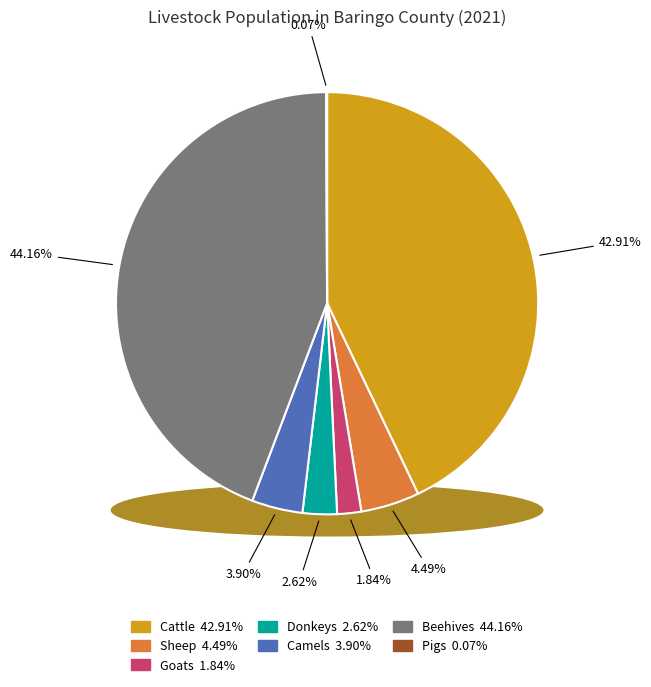

Which category has the smallest portion of the pie?

Pigs